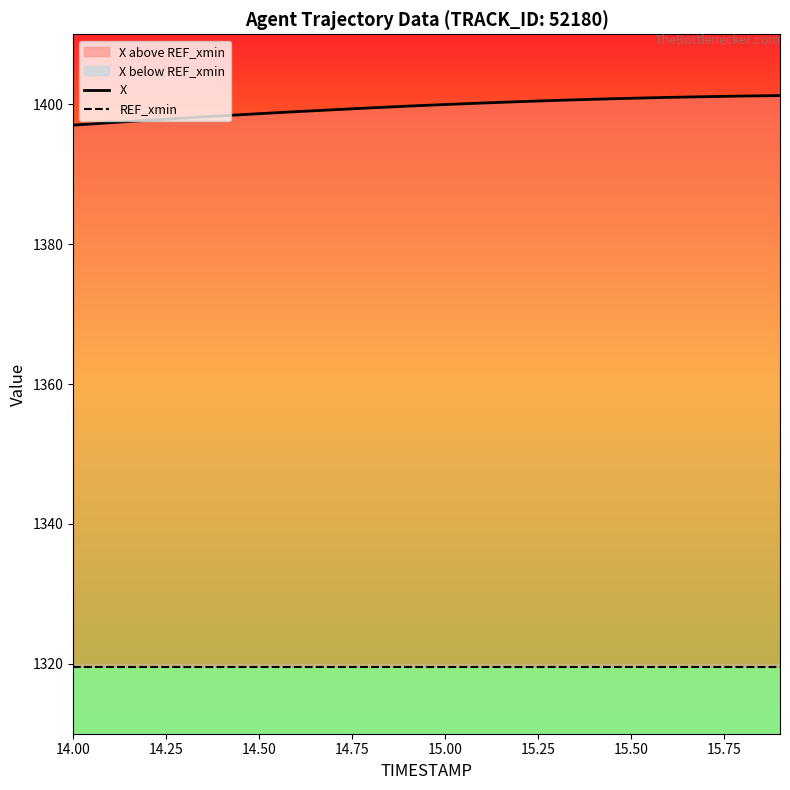

Which series has the largest total across all categories?

X